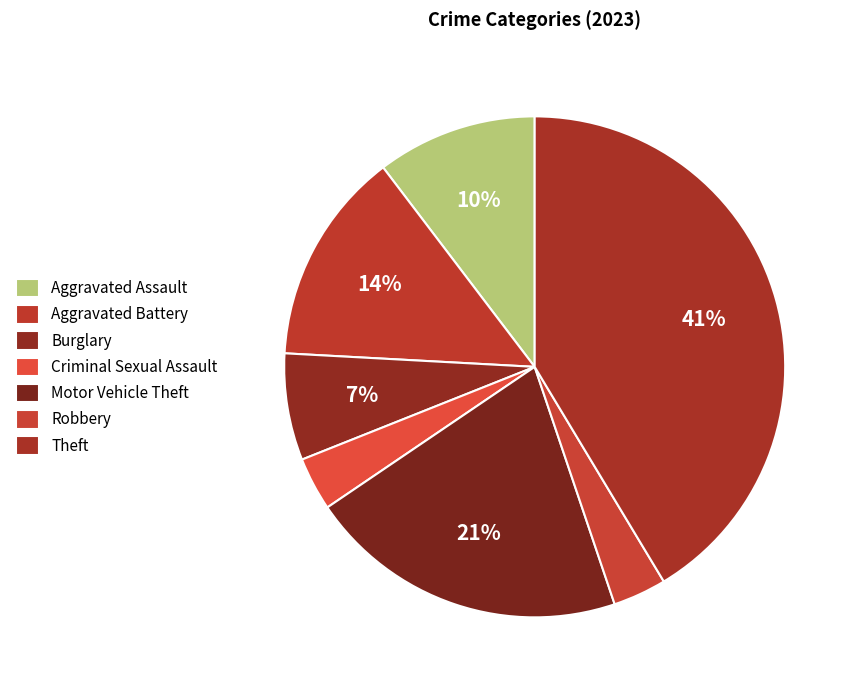

Which category has the smallest portion of the pie?

Criminal Sexual Assault